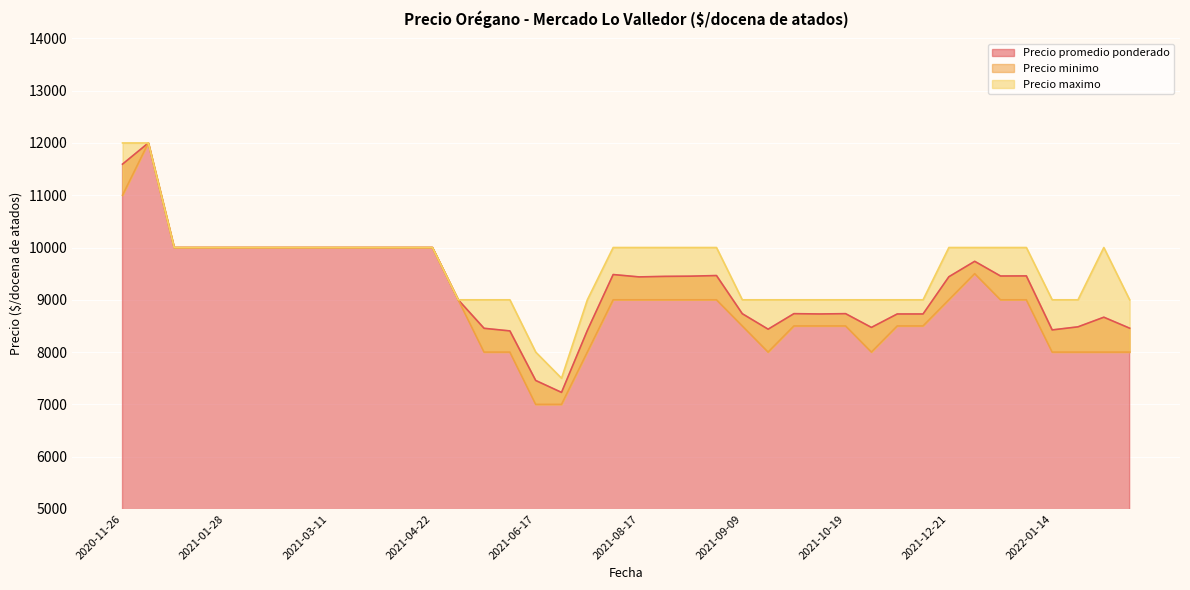

Rank the categories by Precio maximo value from lowest to highest.

2021-06-24, 2021-06-17, 2021-10-19, 2021-10-28, 2022-02-24, 2021-11-25, 2021-06-25, 2021-09-09, 2021-05-11, 2022-01-24, 2022-01-14, 2021-04-23, 2021-10-08, 2021-11-23, 2021-10-07, 2021-09-14, 2021-05-24, 2021-03-19, 2021-08-17, 2021-01-19, 2021-12-21, 2021-03-12, 2021-12-28, 2021-12-31, 2021-02-12, 2021-03-18, 2021-08-06, 2021-03-11, 2021-01-22, 2021-09-08, 2021-12-29, 2021-08-24, 2021-03-04, 2021-02-16, 2021-01-28, 2022-02-08, 2021-04-22, 2021-08-19, 2020-12-03, 2020-11-26